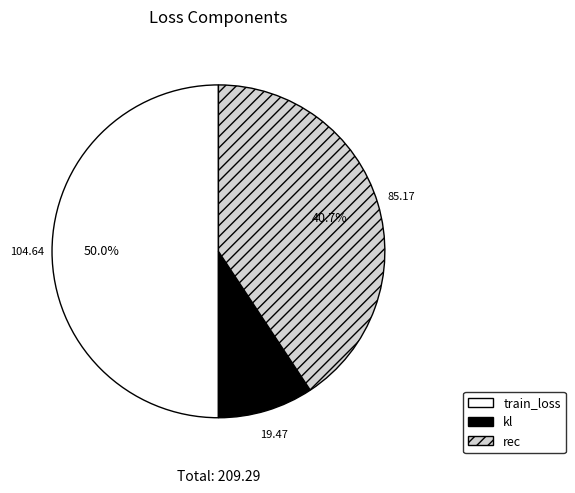

Between kl and train_loss, which is larger?

train_loss